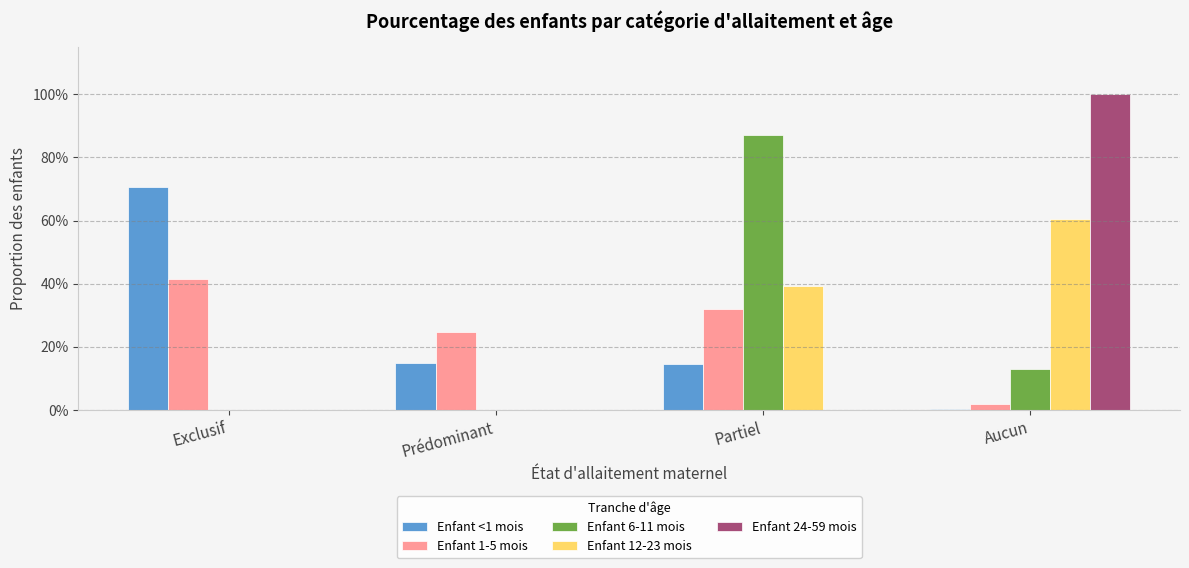

Reading left to right, transcribe all the data shown in this chart.

Enfant <1 mois: 0.7	0.1	0.1	0.0
Enfant 1-5 mois: 0.4	0.2	0.3	0.0
Enfant 6-11 mois: 0.0	0.0	0.9	0.1
Enfant 12-23 mois: 0.0	0.0	0.4	0.6
Enfant 24-59 mois: 0.0	0.0	0.0	1.0